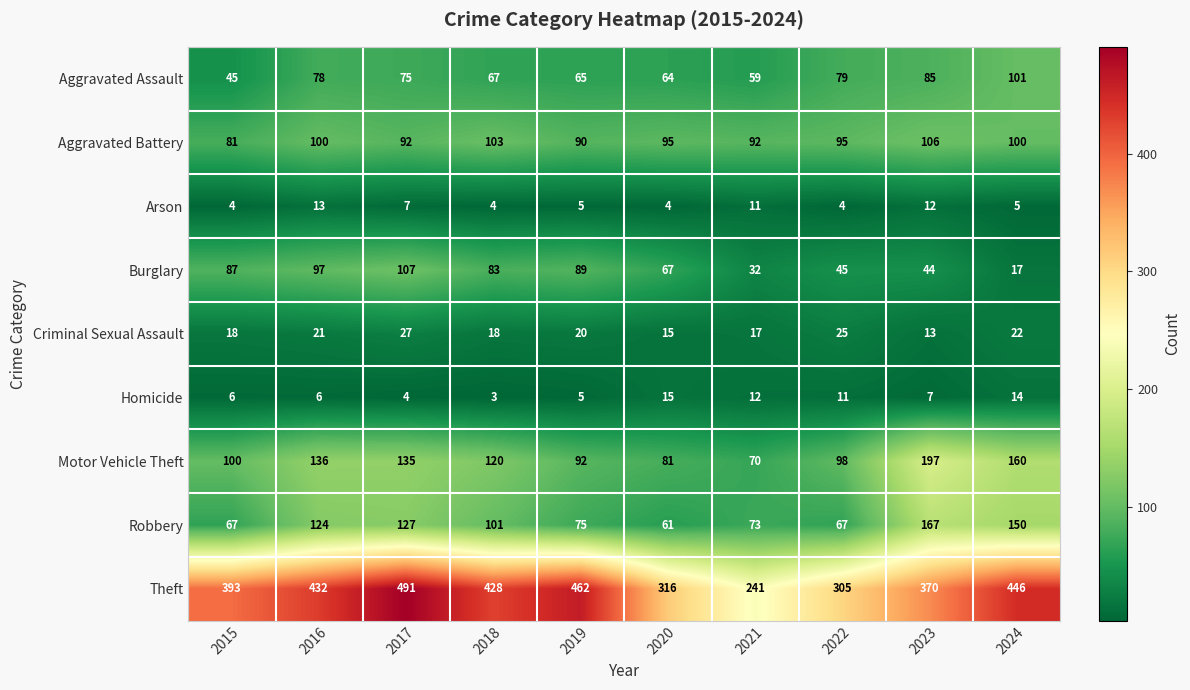

At which category does the chart reach its peak across all series?

2017